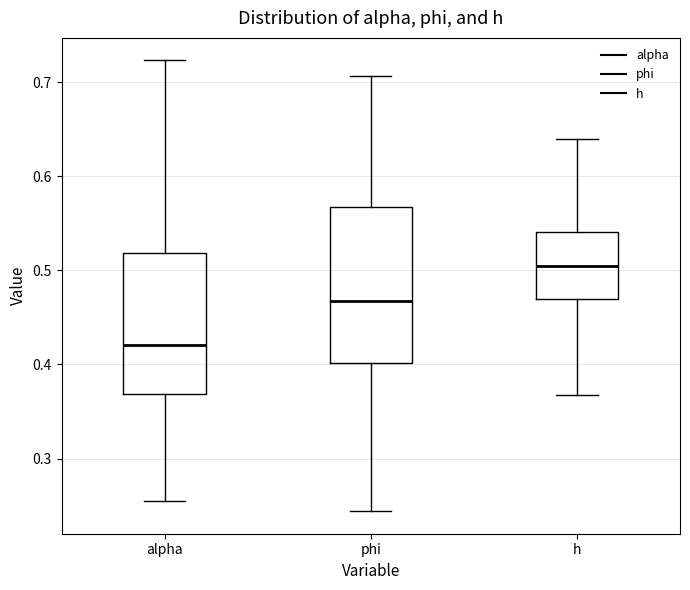

Where is the upper edge of the box for h on the y-axis? The values are not printed on the chart, so give them approximately, as read against the axis.

0.54